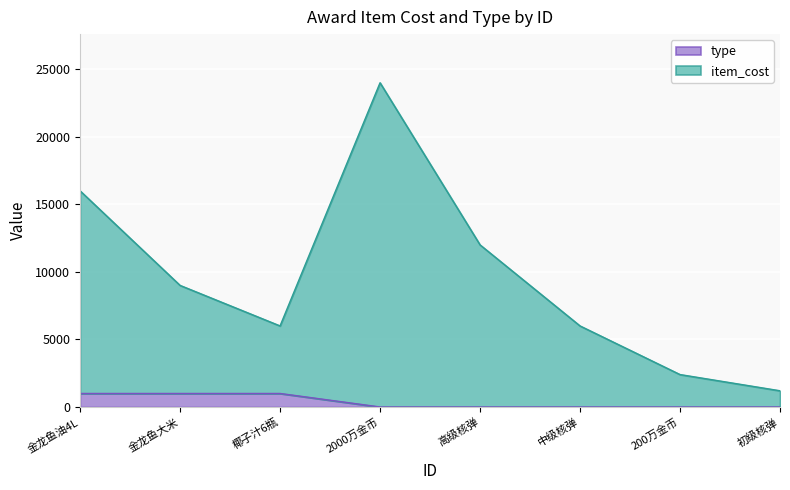

What is the difference between the second highest and second lowest values in the item_cost series?

13600